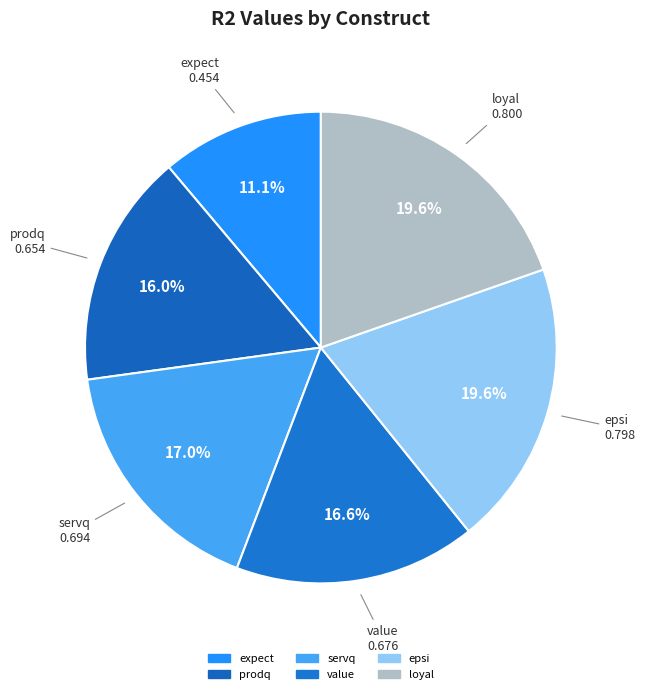

What percentage do value and loyal together represent?

36.2%